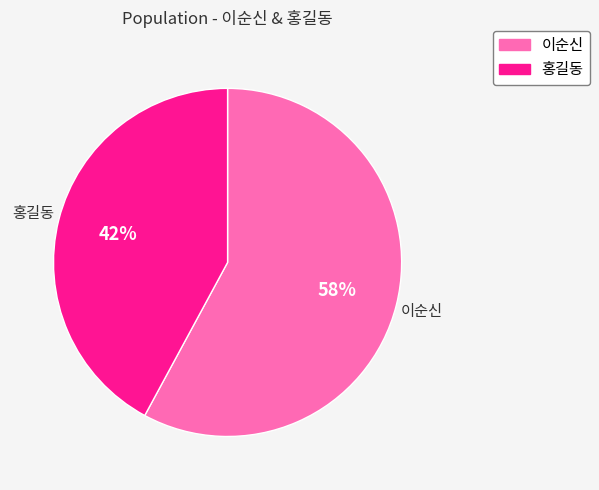

True or false: 이순신 accounts for 52% of the total.

False